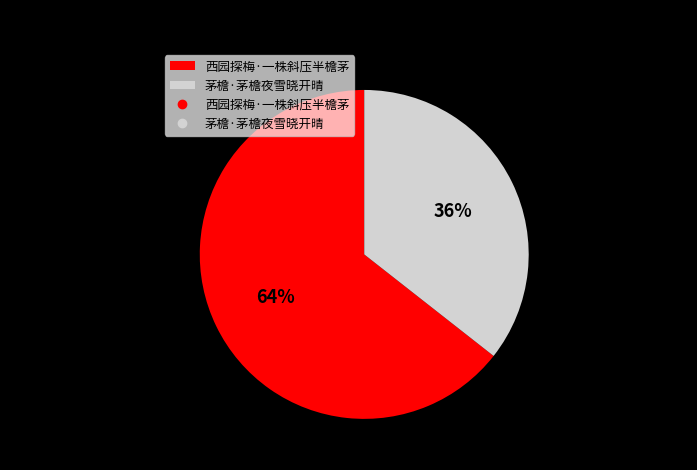

How many slices are in this pie chart?

2